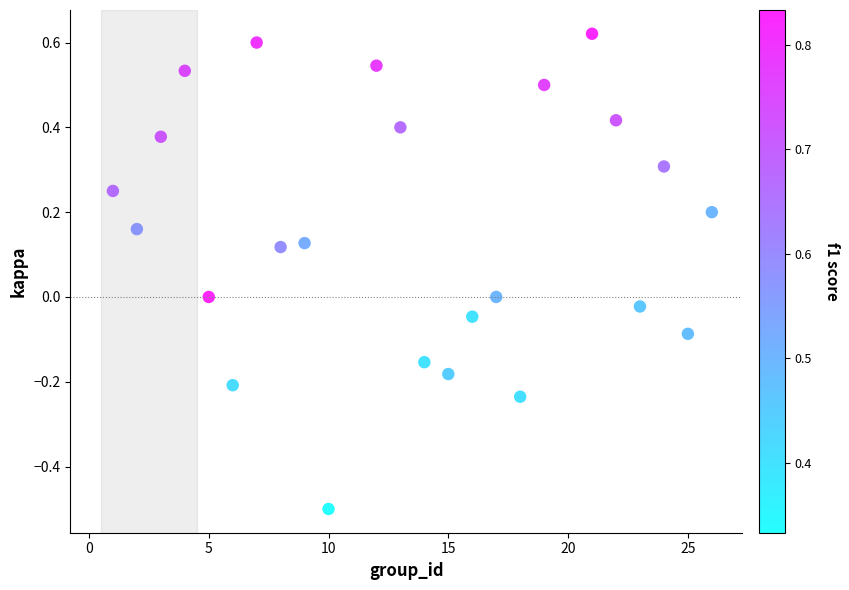

What is the range of Y values (max minus min)?

1.1